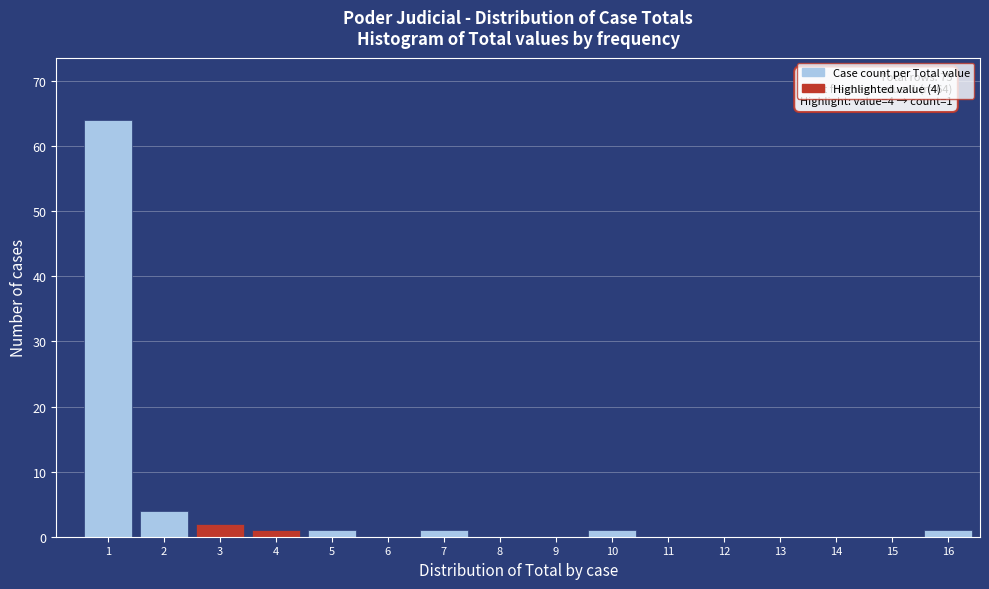

Reading right to left, extract all data points from this chart.

16=1	15=0	14=0	13=0	12=0	11=0	10=1	9=0	8=0	7=1	6=0	5=1	4=1	3=2	2=4	1=64